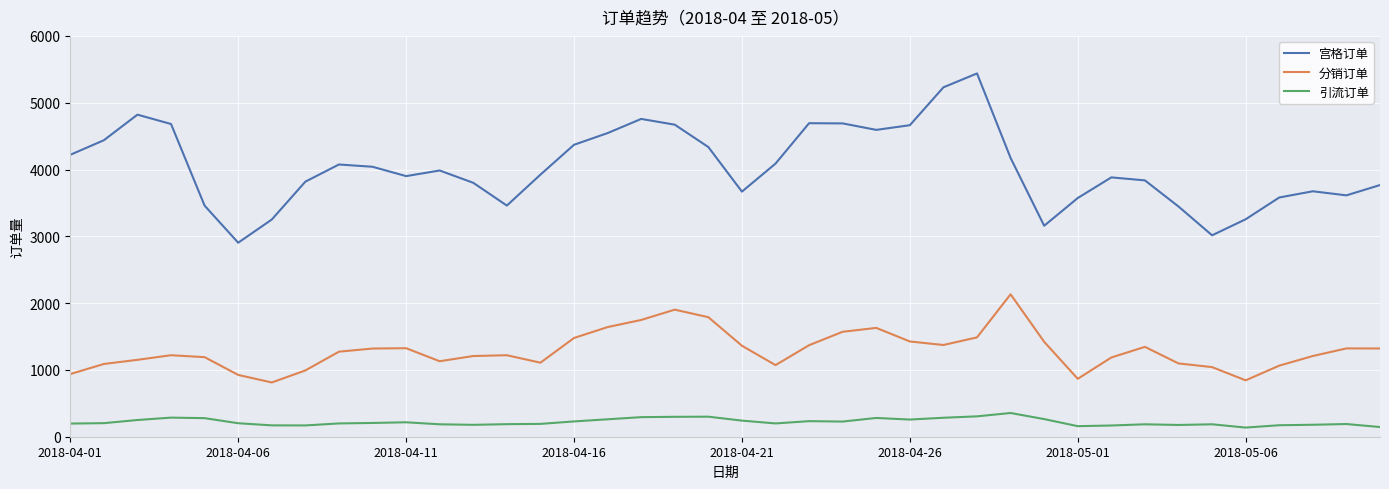

Count the number of categories in the chart.

40